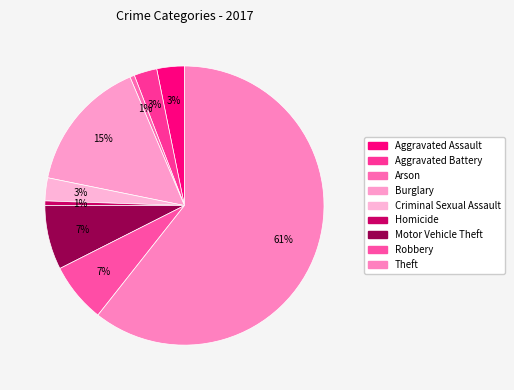

Rank the categories by value from lowest to highest.

Arson, Homicide, Aggravated Battery, Criminal Sexual Assault, Aggravated Assault, Robbery, Motor Vehicle Theft, Burglary, Theft